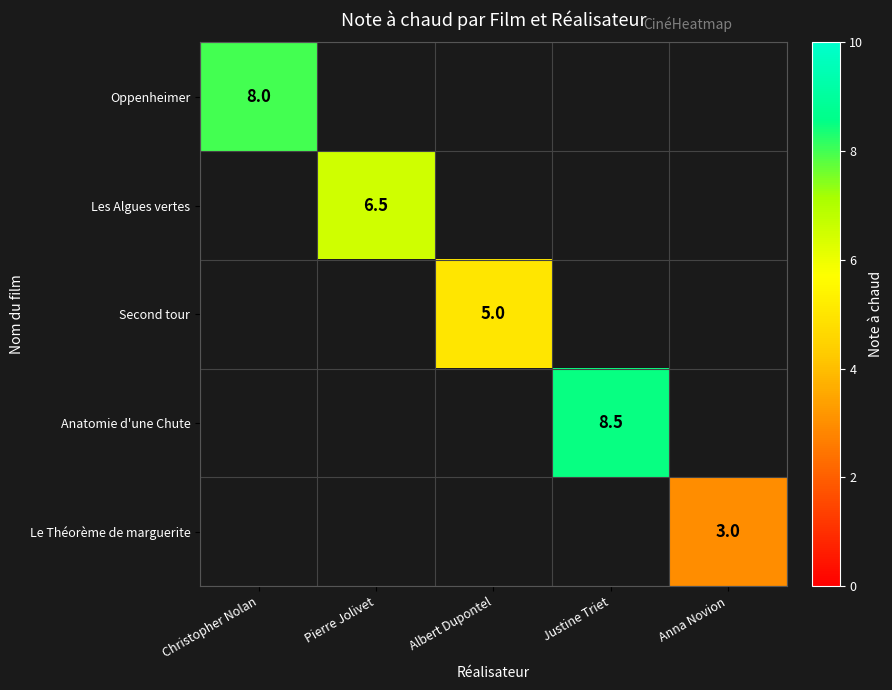

The value of Second tour at Albert Dupontel is 5.0. True or false?

True